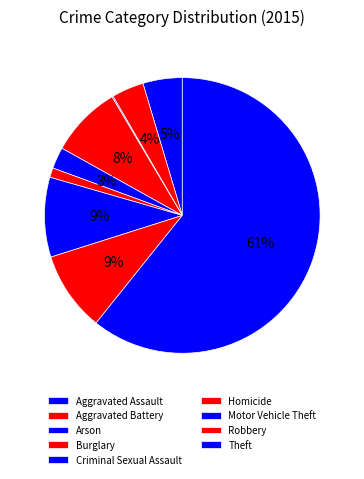

How many segments does this pie chart have?

9